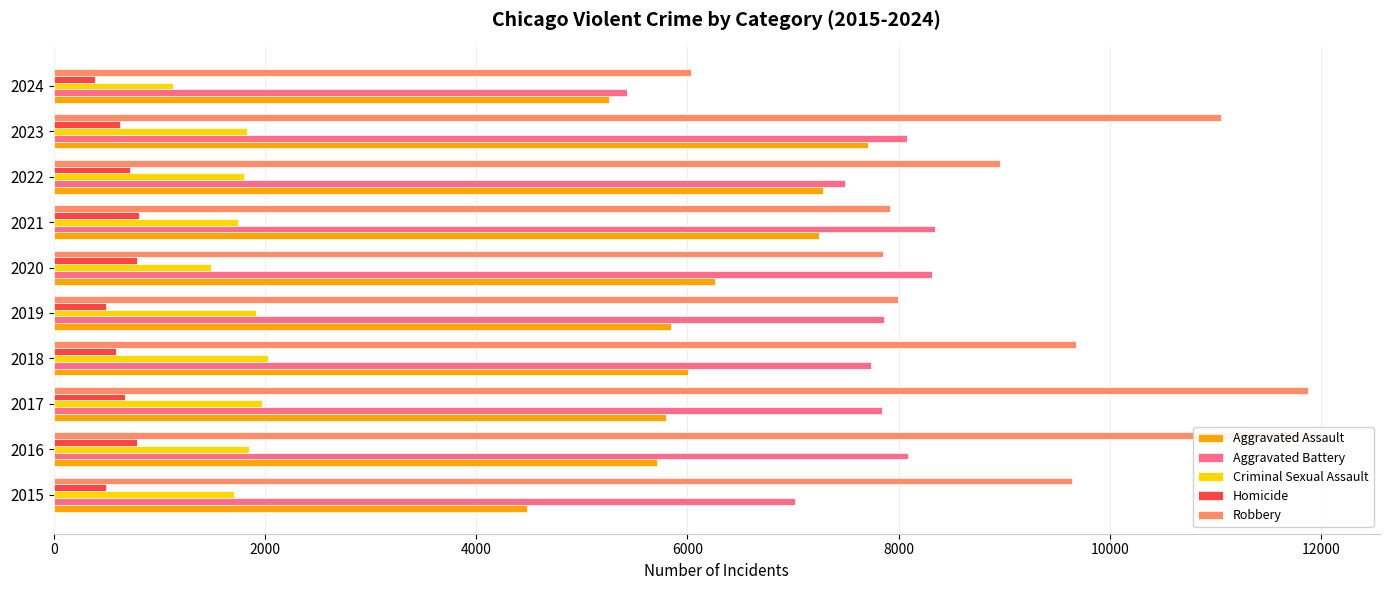

Are the bars horizontal?

Yes